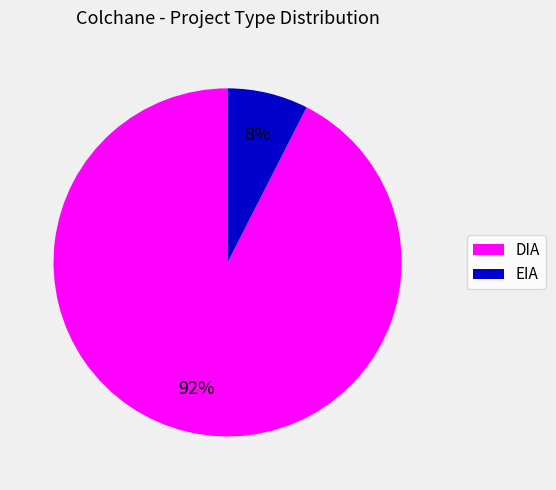

To the nearest percent, what is the combined percentage of DIA and EIA?

100%